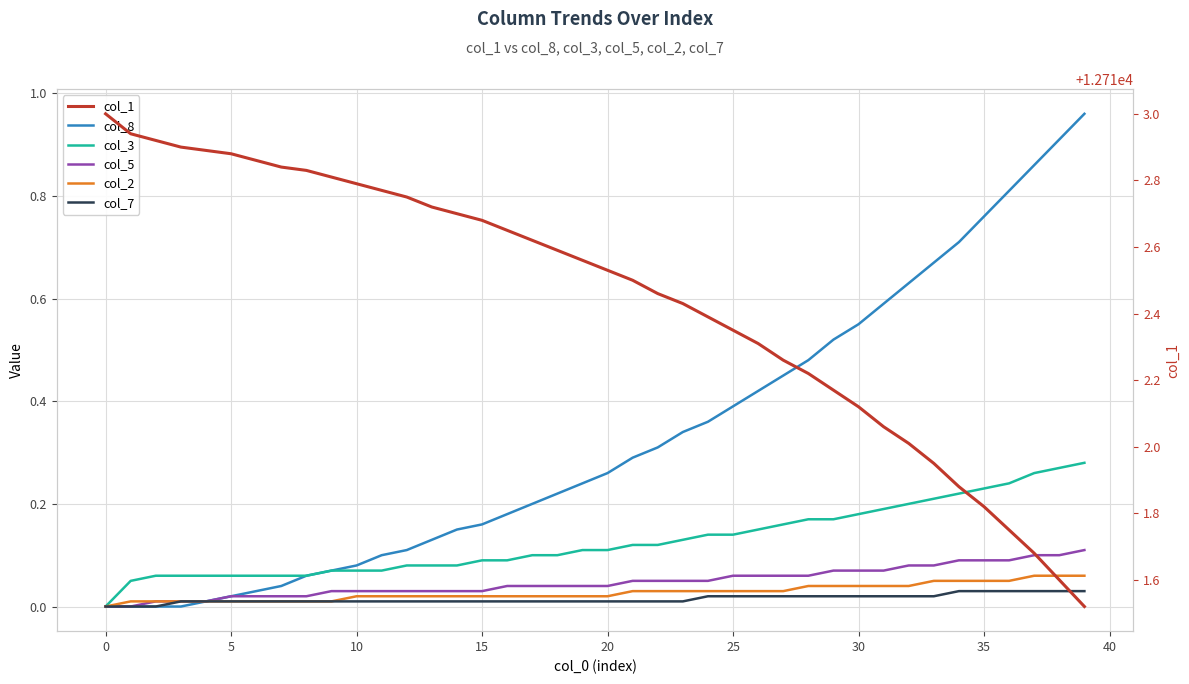

What is the average value of the col_3 series?

0.1